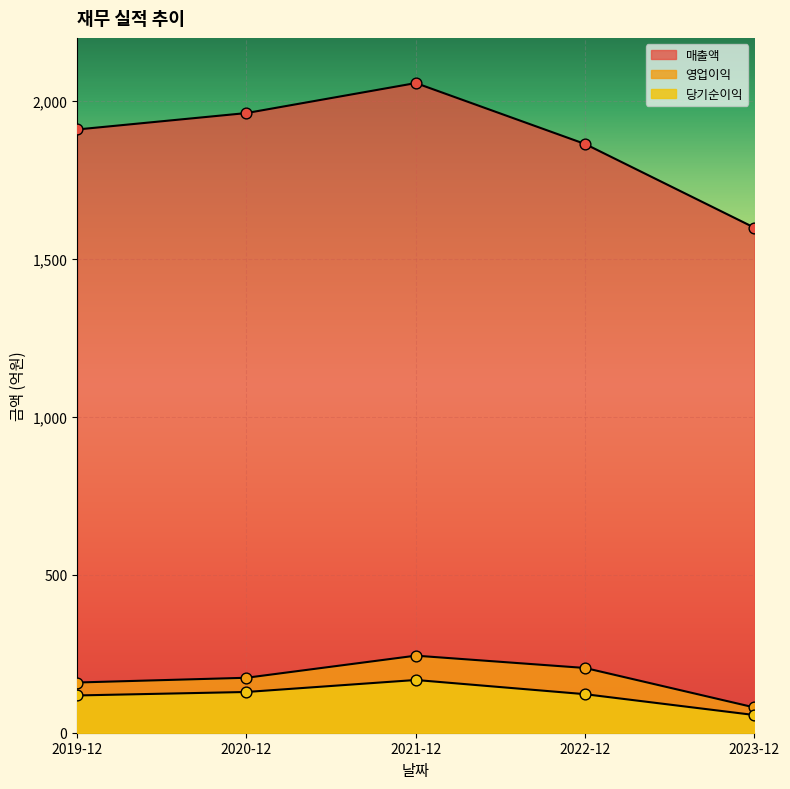

What are all the series names shown in the legend?

매출액, 영업이익, 당기순이익